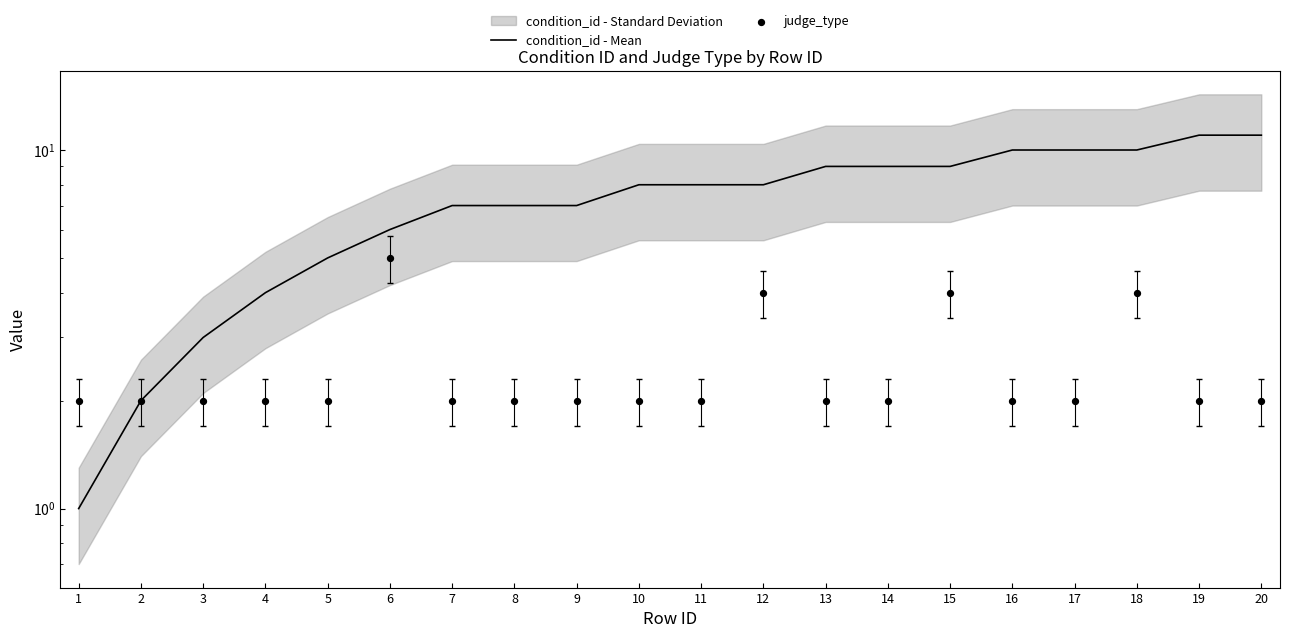

At how many categories does at least one series exceed 2?

18